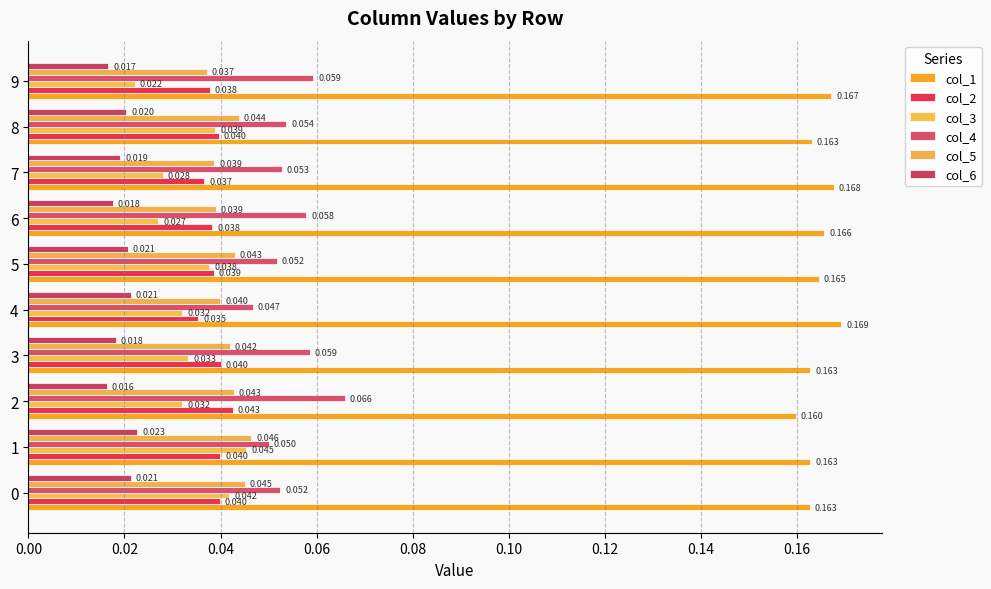

Which series has the largest total across all categories?

col_1